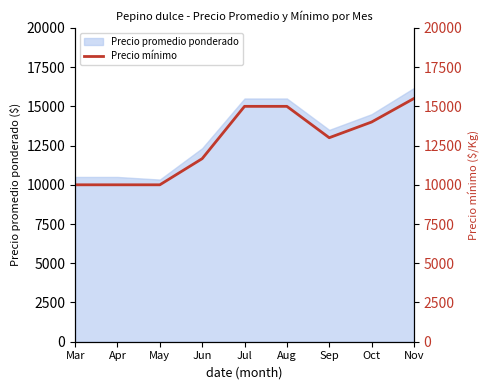

What is the value of the 3rd point from the left?

10000